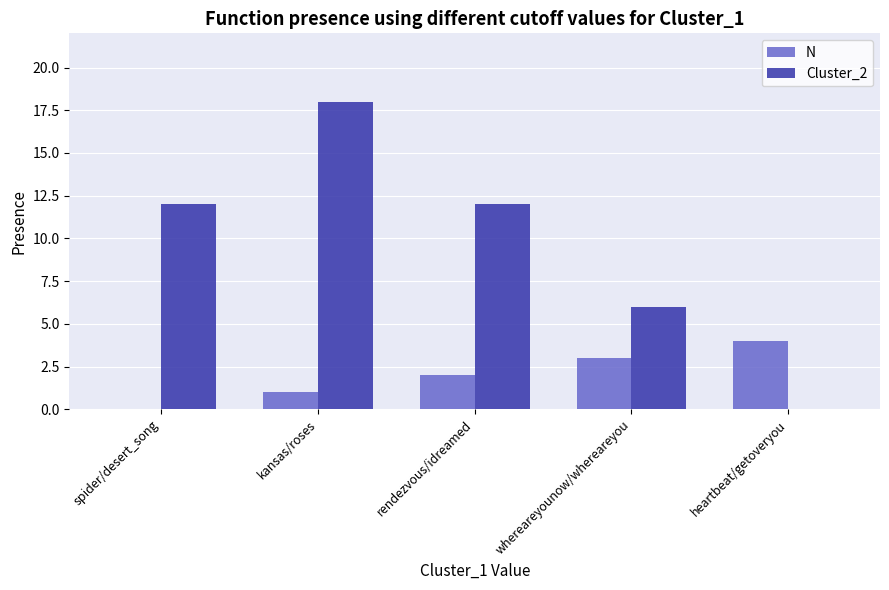

True or false: N has a value of 3 at rendezvous/idreamed.

False